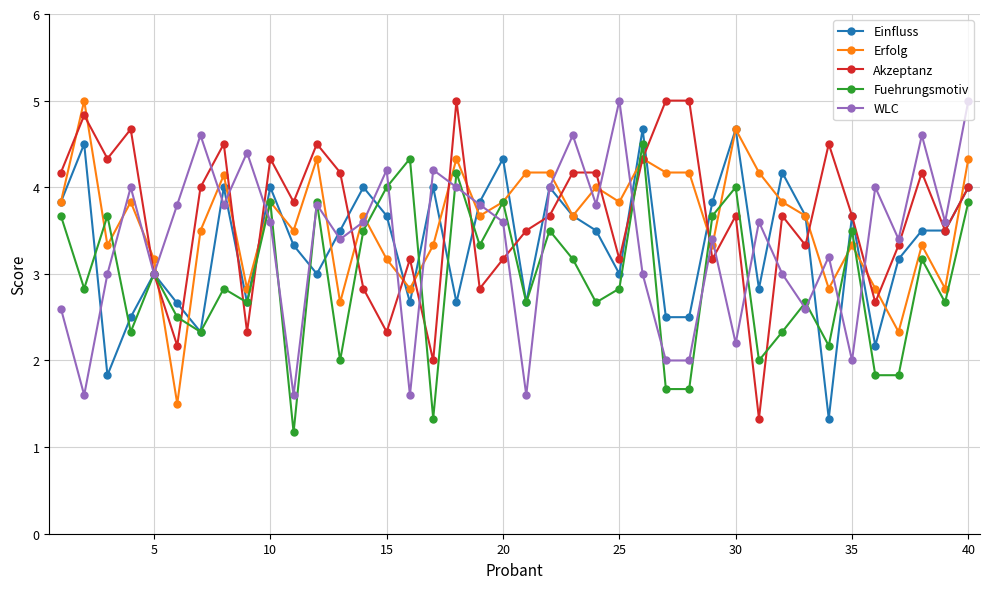

True or false: Akzeptanz has more than 2 interior local peaks.

True